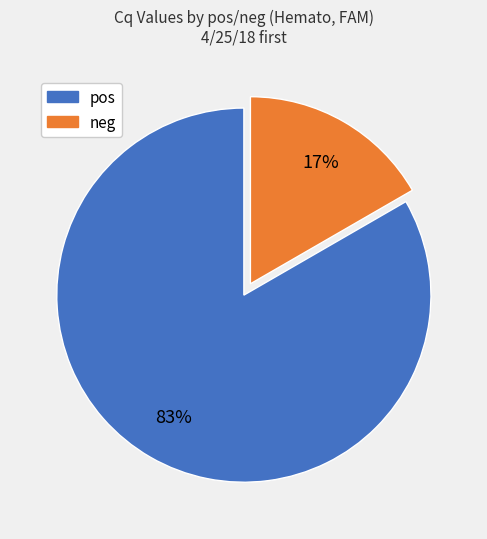

Is there a majority slice in this chart?

Yes